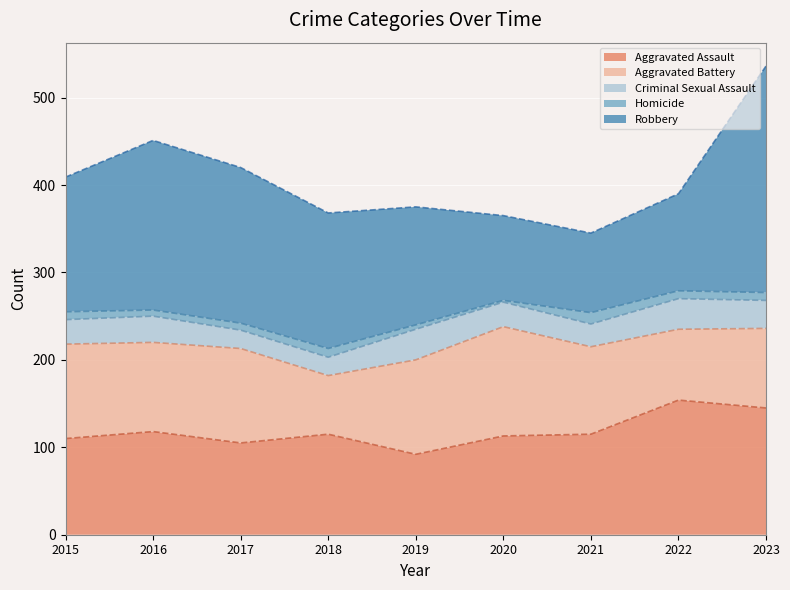

What is the total value across all series at 2021?

345